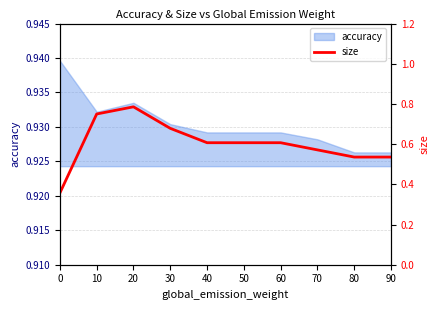

List the labels in order of value, largest first.

20, 10, 30, 40, 50, 60, 70, 80, 90, 0